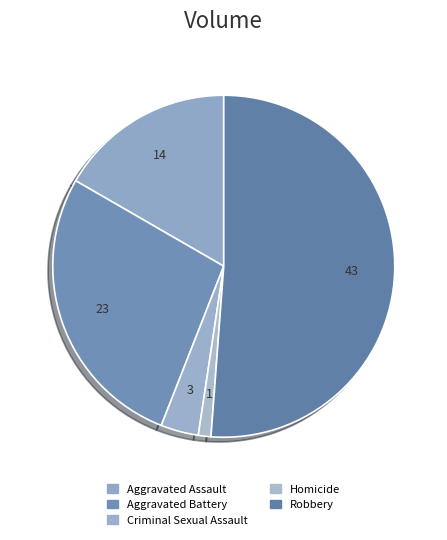

How many segments does this pie chart have?

5